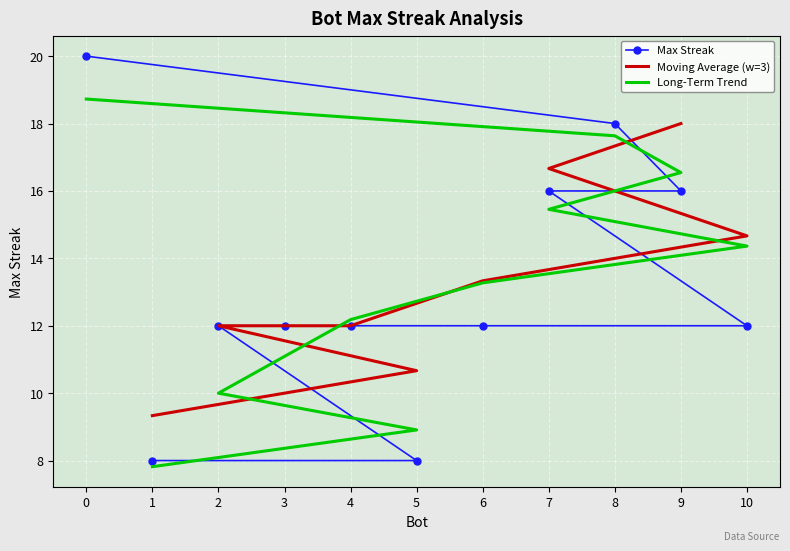

What is the change in value from 8 to 5?

-10